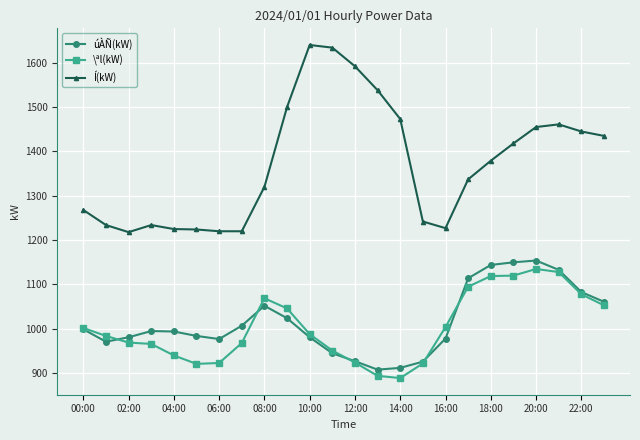

How many distinct data groups are displayed?

3